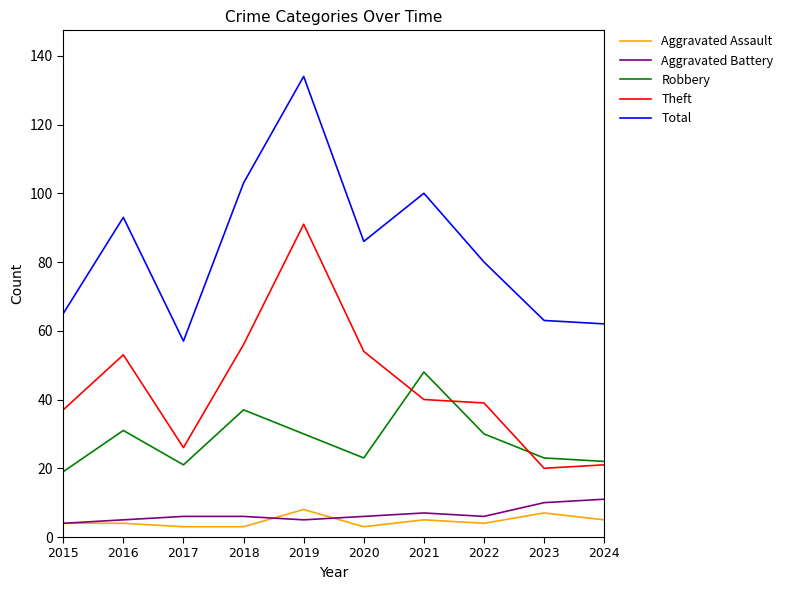

What is the maximum value shown in the chart?

134